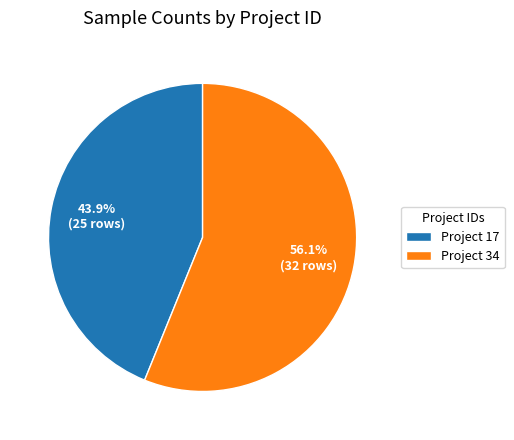

What is the total percentage of Project 34 and Project 17?

100.0%